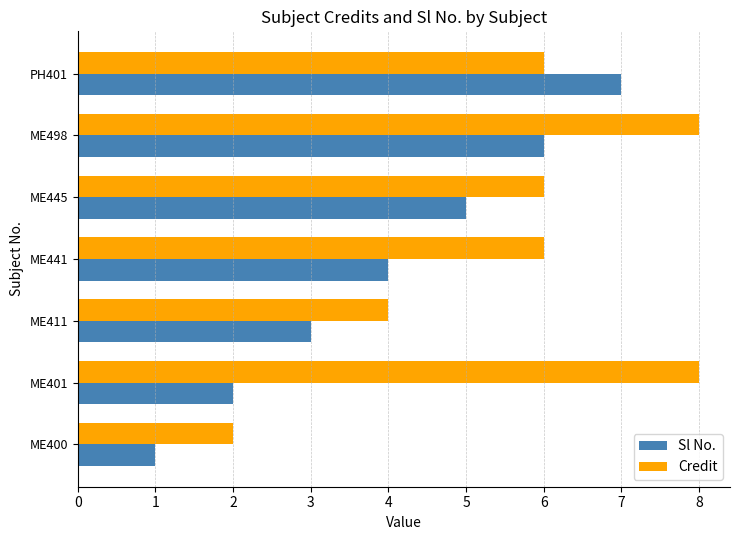

What is the difference between the second highest and second lowest values in the Credit series?

4